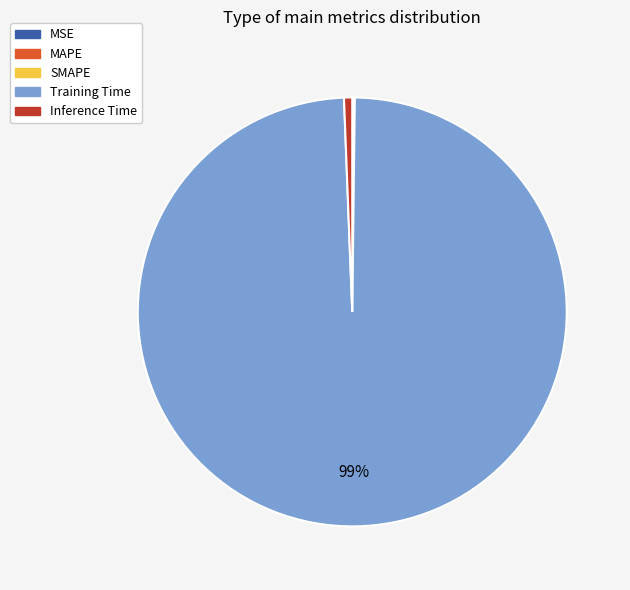

Is it true that Inference Time is 1% of the pie?

True